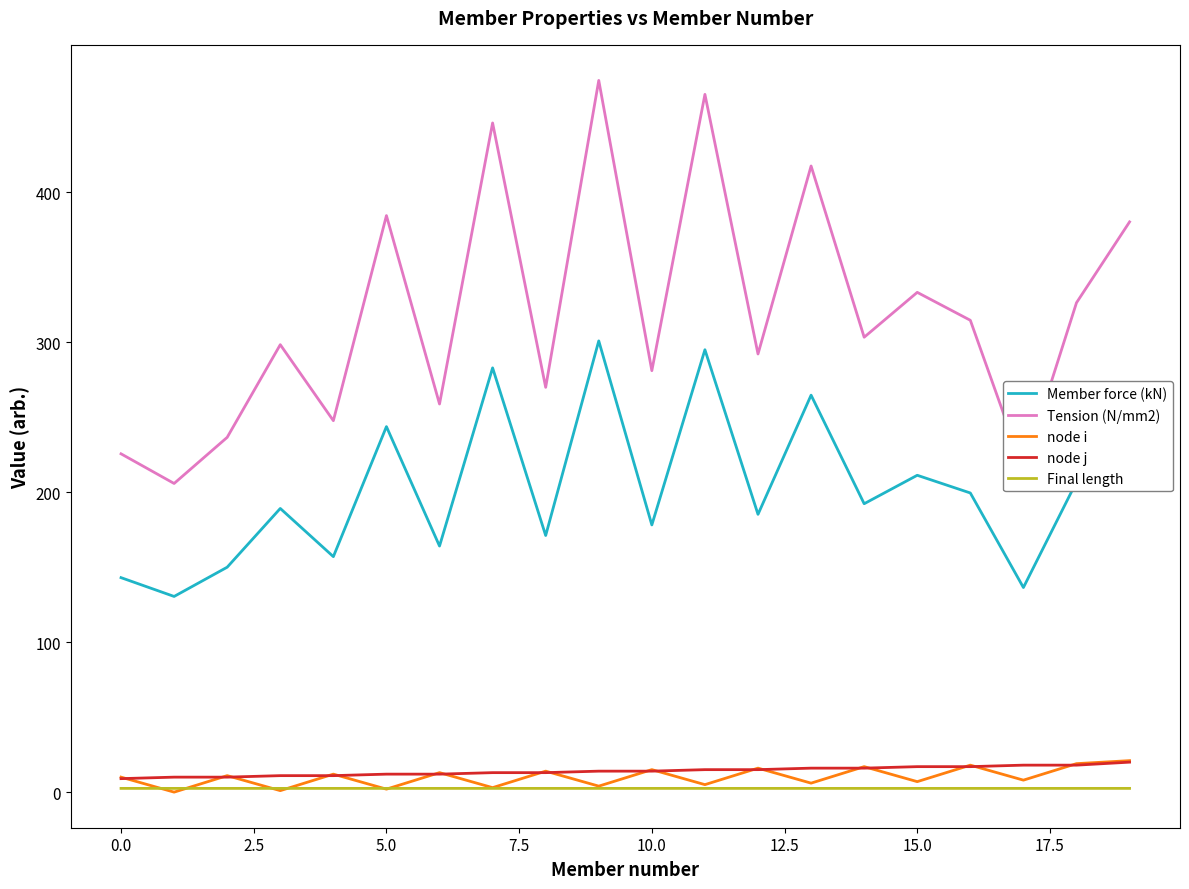

True or false: Tension (N/mm2) and node i intersect in this chart.

False